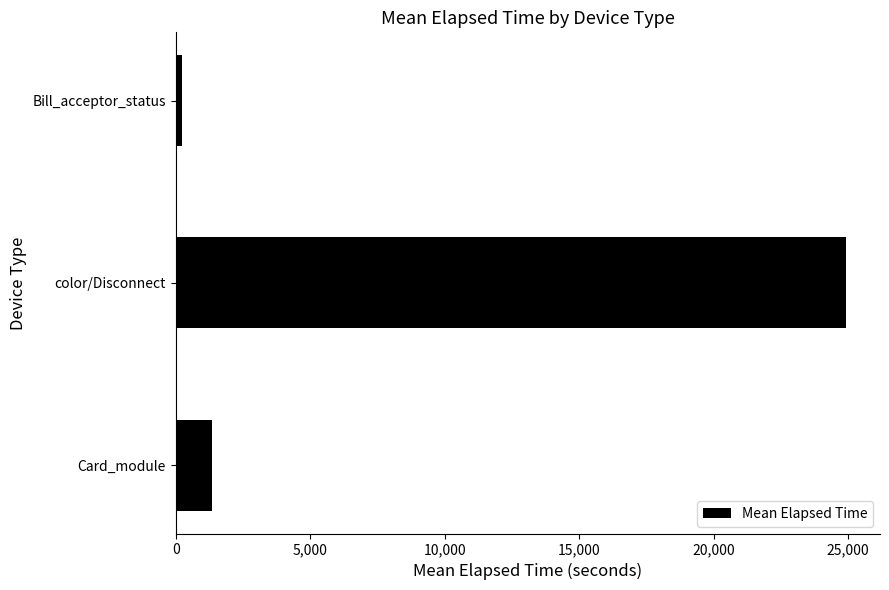

What is the difference between the maximum and minimum values?

24699